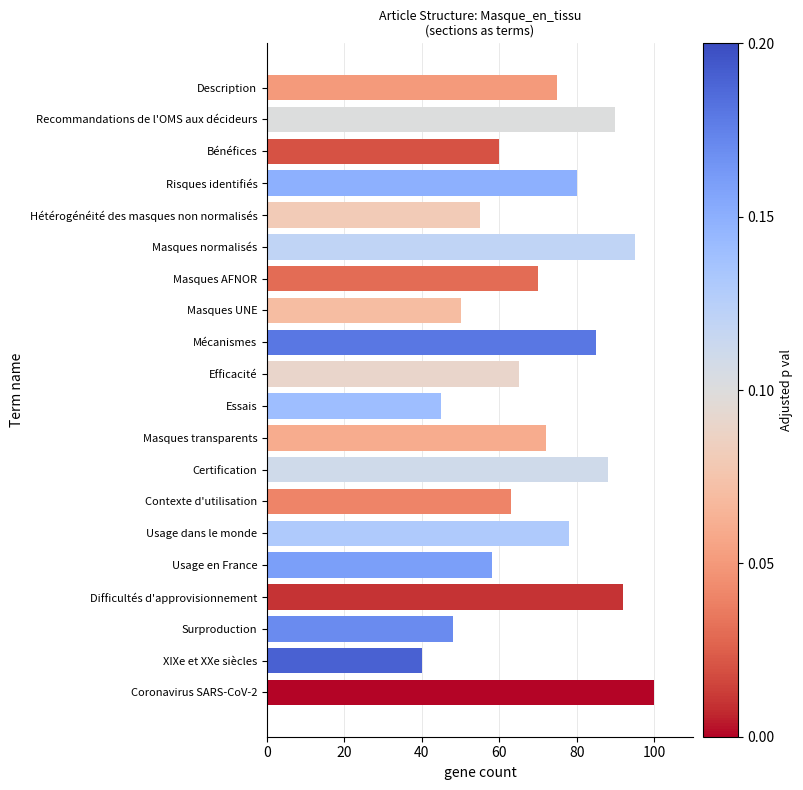

Rank the categories by value from lowest to highest.

XIXe et XXe siècles, Essais, Surproduction, Masques UNE, Hétérogénéité des masques non normalisés, Usage en France, Bénéfices, Contexte d'utilisation, Efficacité, Masques AFNOR, Masques transparents, Description, Usage dans le monde, Risques identifiés, Mécanismes, Certification, Recommandations de l'OMS aux décideurs, Difficultés d'approvisionnement, Masques normalisés, Coronavirus SARS-CoV-2